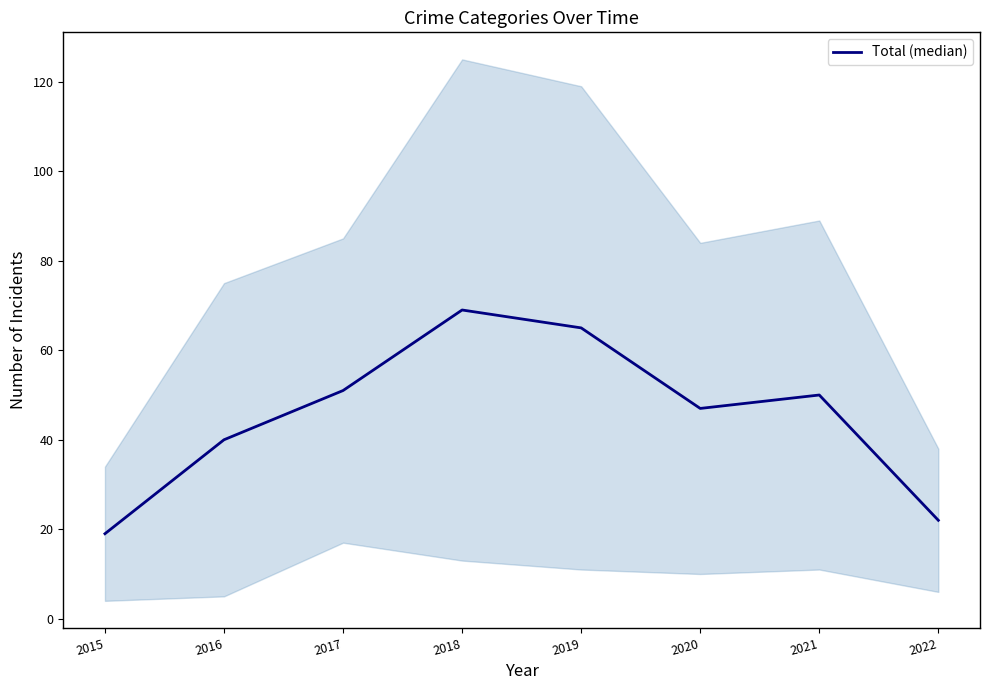

The value at 2019 is 65. True or false?

True